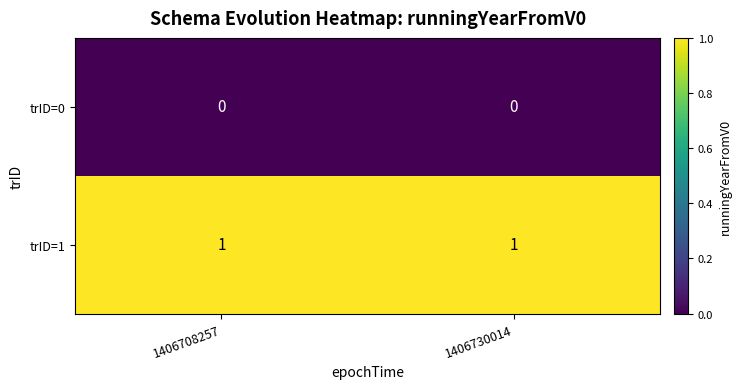

List the series in order of their overall mean, highest first.

trID=1, trID=0